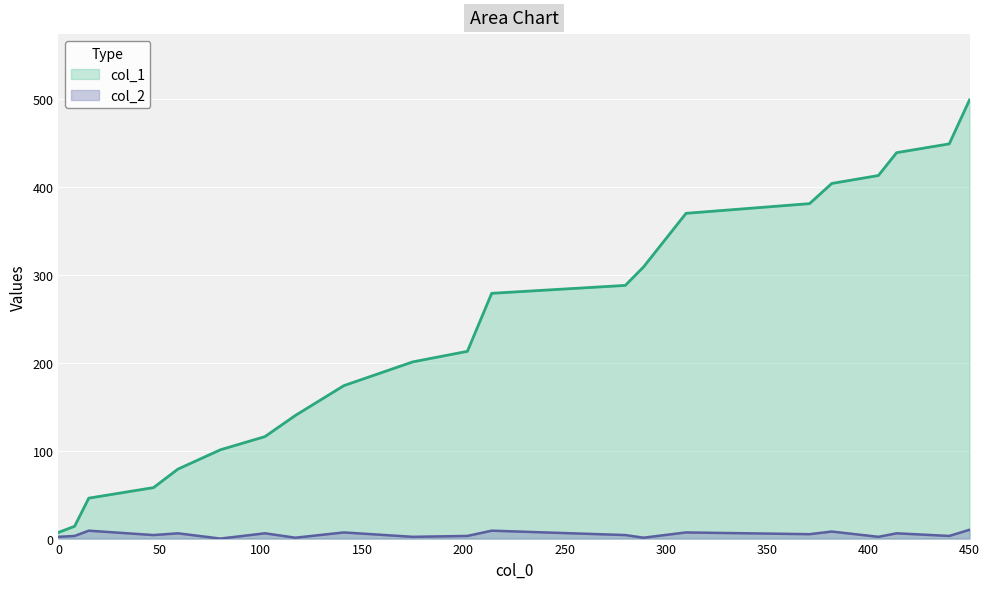

What is the difference between the col_1 values at 47 and 15?

12